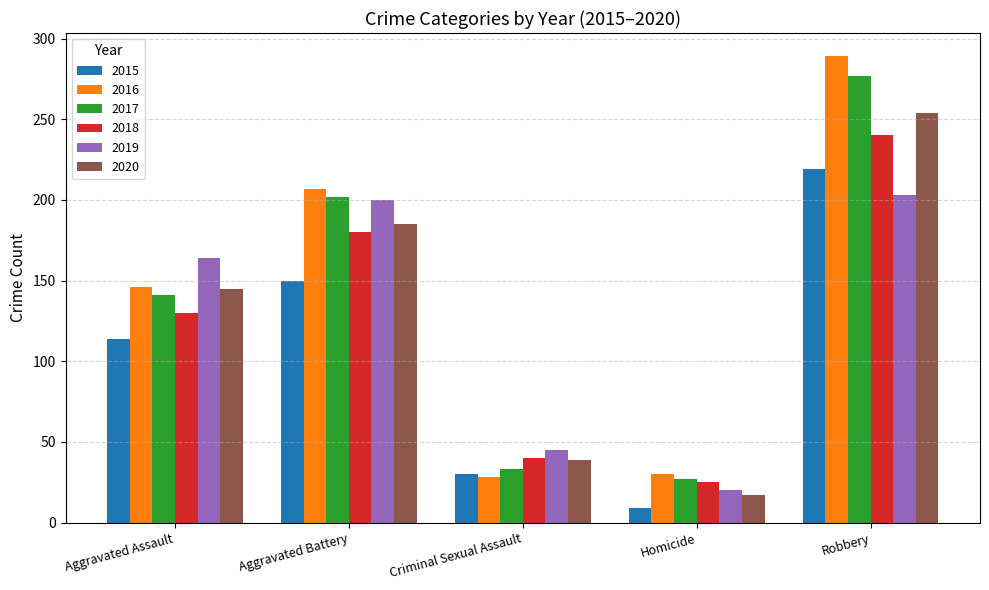

Reading left to right, what are all the values shown in this chart?

2015: Aggravated Assault=114	Aggravated Battery=150	Criminal Sexual Assault=30	Homicide=9	Robbery=219
2016: Aggravated Assault=146	Aggravated Battery=207	Criminal Sexual Assault=28	Homicide=30	Robbery=289
2017: Aggravated Assault=141	Aggravated Battery=202	Criminal Sexual Assault=33	Homicide=27	Robbery=277
2018: Aggravated Assault=130	Aggravated Battery=180	Criminal Sexual Assault=40	Homicide=25	Robbery=240
2019: Aggravated Assault=164	Aggravated Battery=200	Criminal Sexual Assault=45	Homicide=20	Robbery=203
2020: Aggravated Assault=145	Aggravated Battery=185	Criminal Sexual Assault=39	Homicide=17	Robbery=254